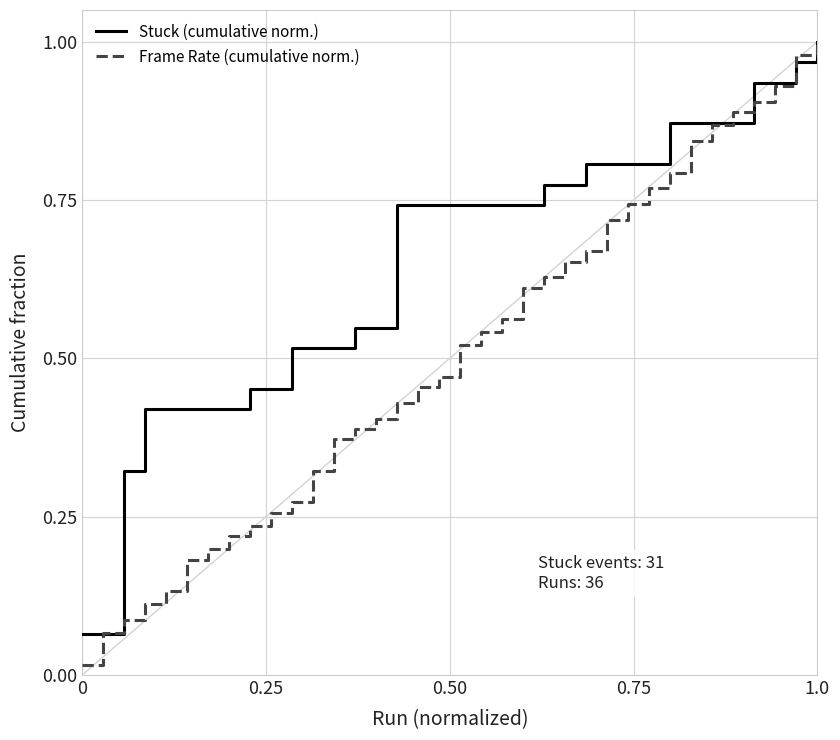

Which series has the largest total across all categories?

Stuck (cumulative norm.)